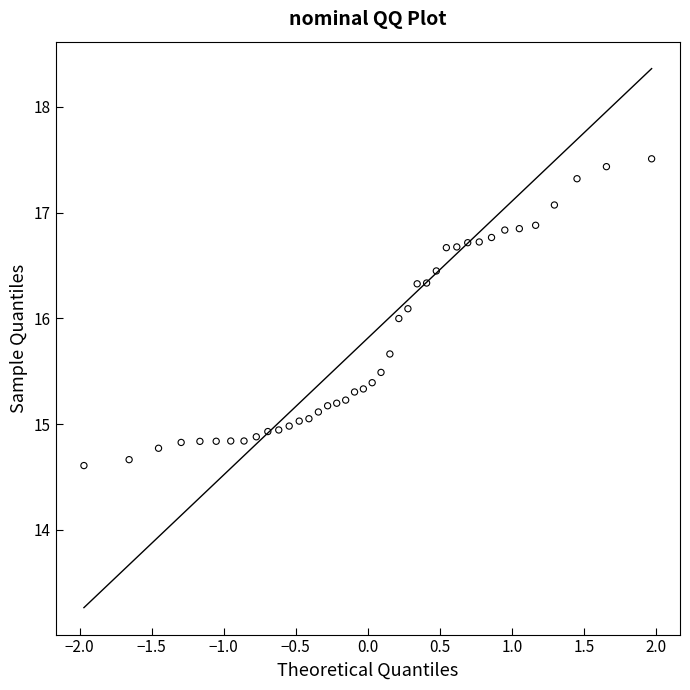

What is the range of X values (max minus min)?

3.9